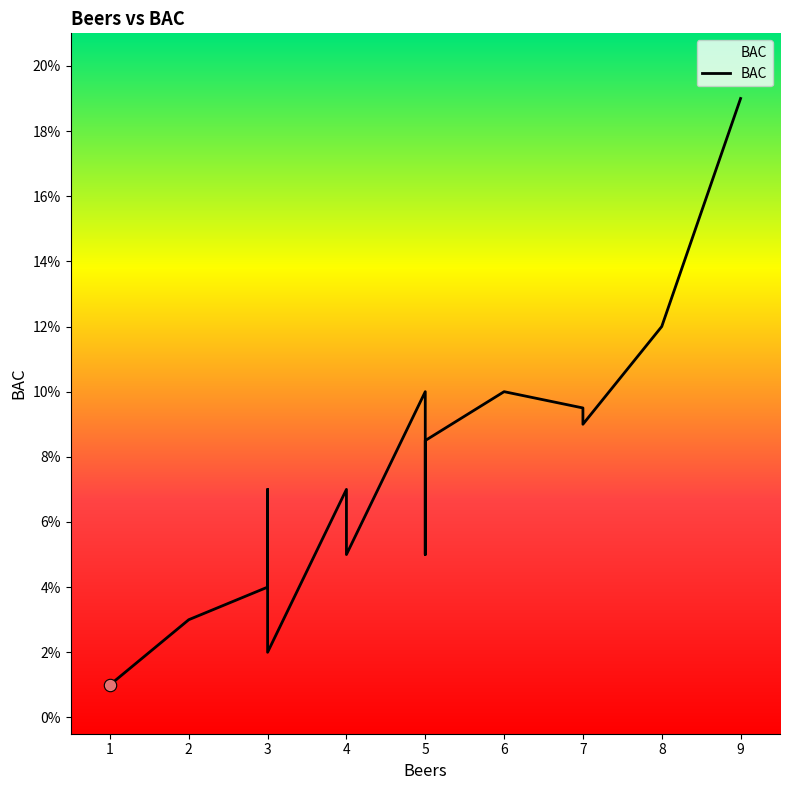

What is the change in value from 3 to 6?

+0.1